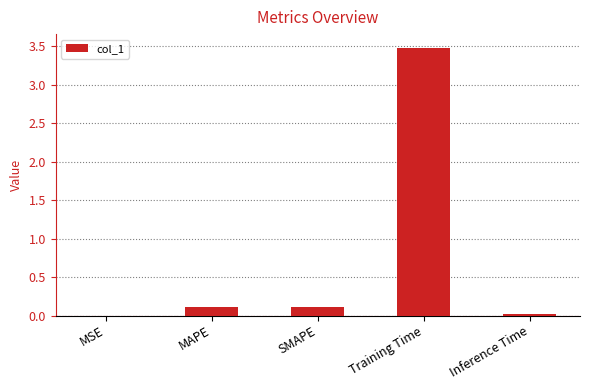

What is the change in value from SMAPE to Inference Time?

-0.1